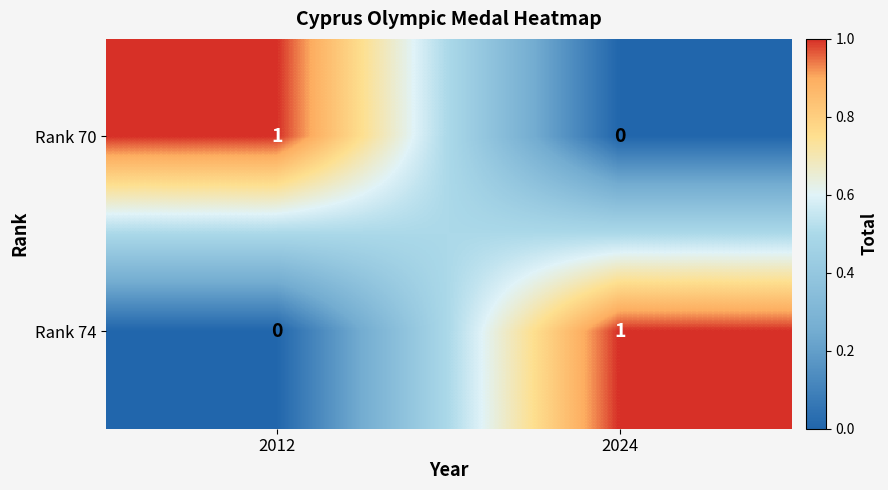

List the labels in order of Rank 74 value, largest first.

2024, 2012